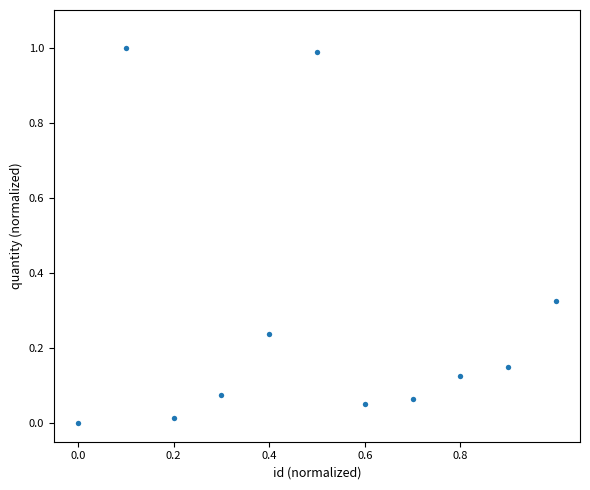

What is the average X value?

0.5